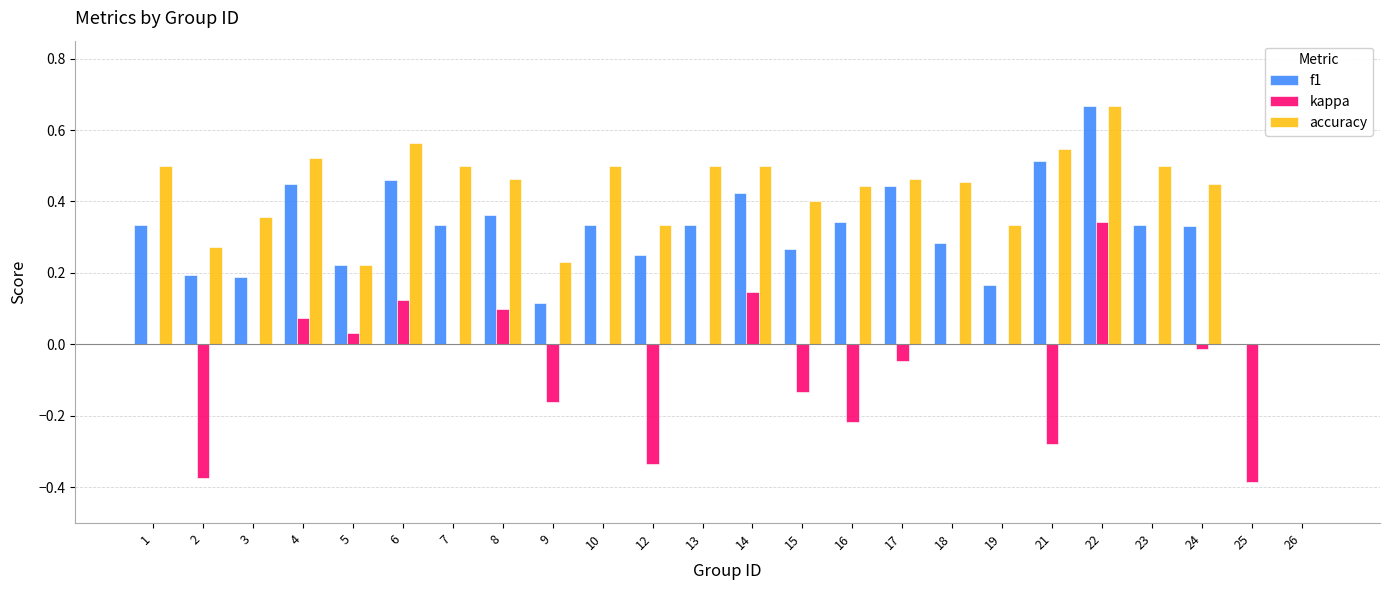

Which series changed the most between 2 and 14?

kappa